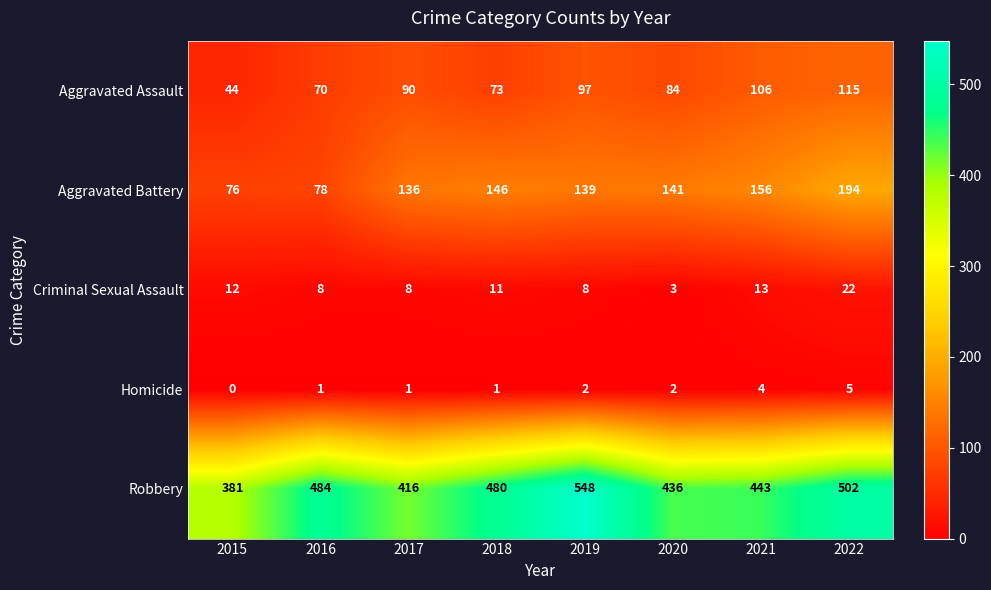

How many Homicide values are between 1 and 4?

6